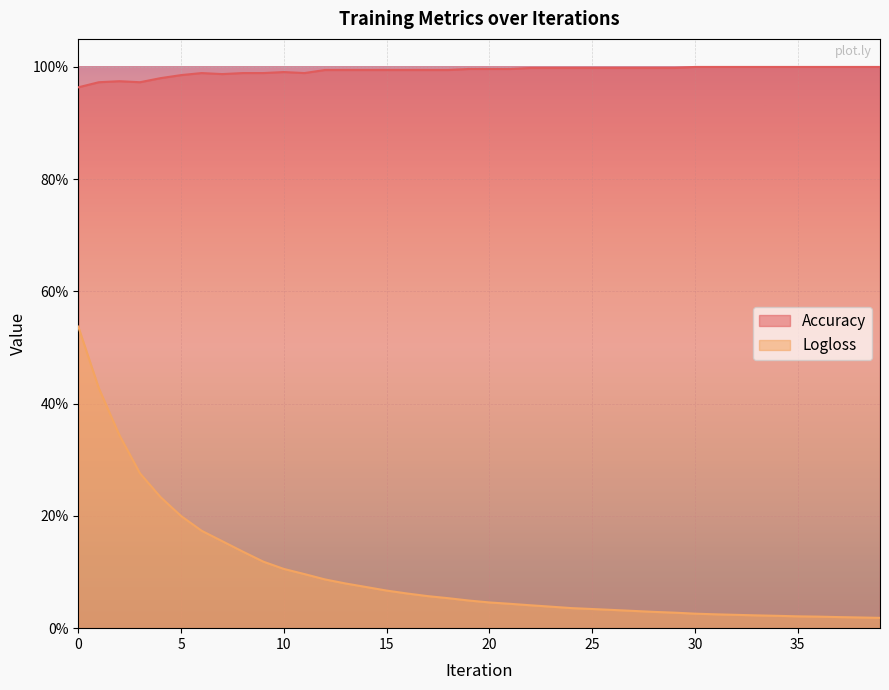

Rank the categories by Logloss value from highest to lowest.

0, 1, 2, 3, 4, 5, 6, 7, 8, 9, 10, 11, 12, 13, 14, 15, 16, 17, 18, 19, 20, 21, 22, 23, 24, 25, 26, 27, 28, 29, 30, 31, 32, 33, 34, 35, 36, 37, 38, 39